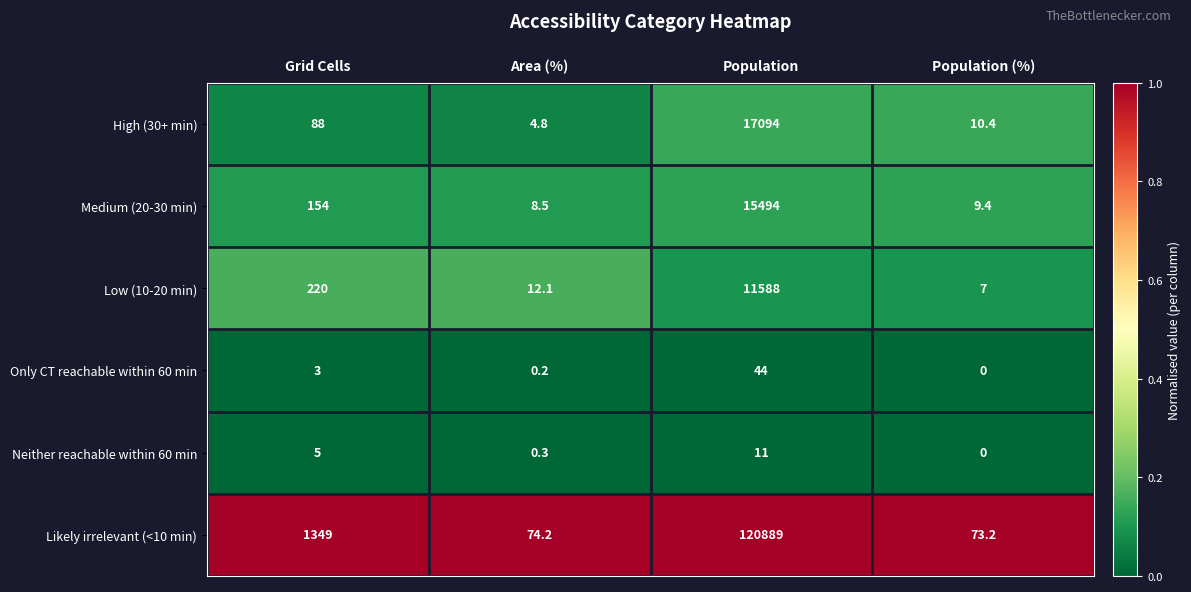

Is it true that Low (10-20 min) equals 5.2 at Area (%)?

False